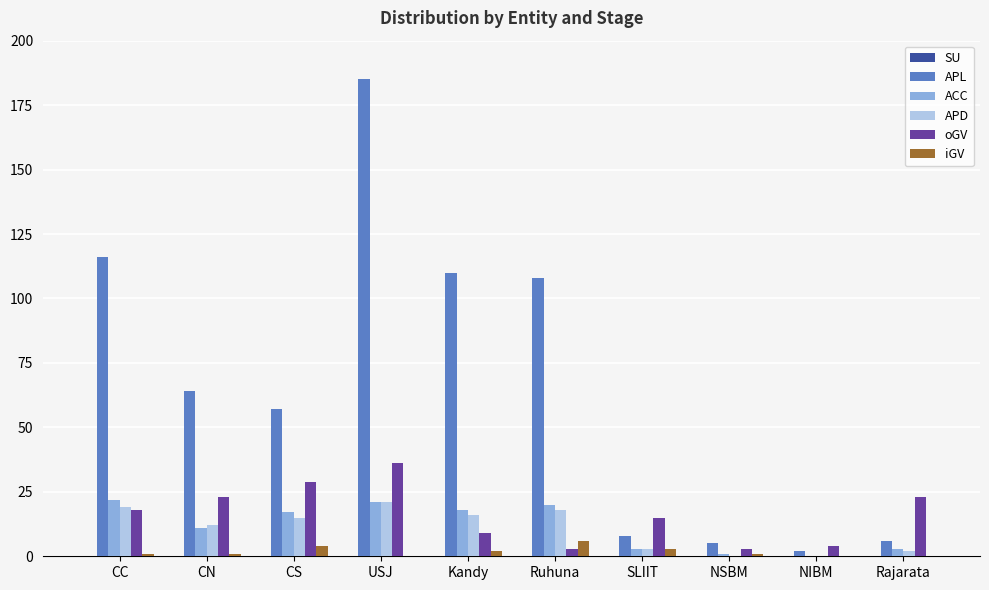

True or false: APD has a value of 12 at CN.

True